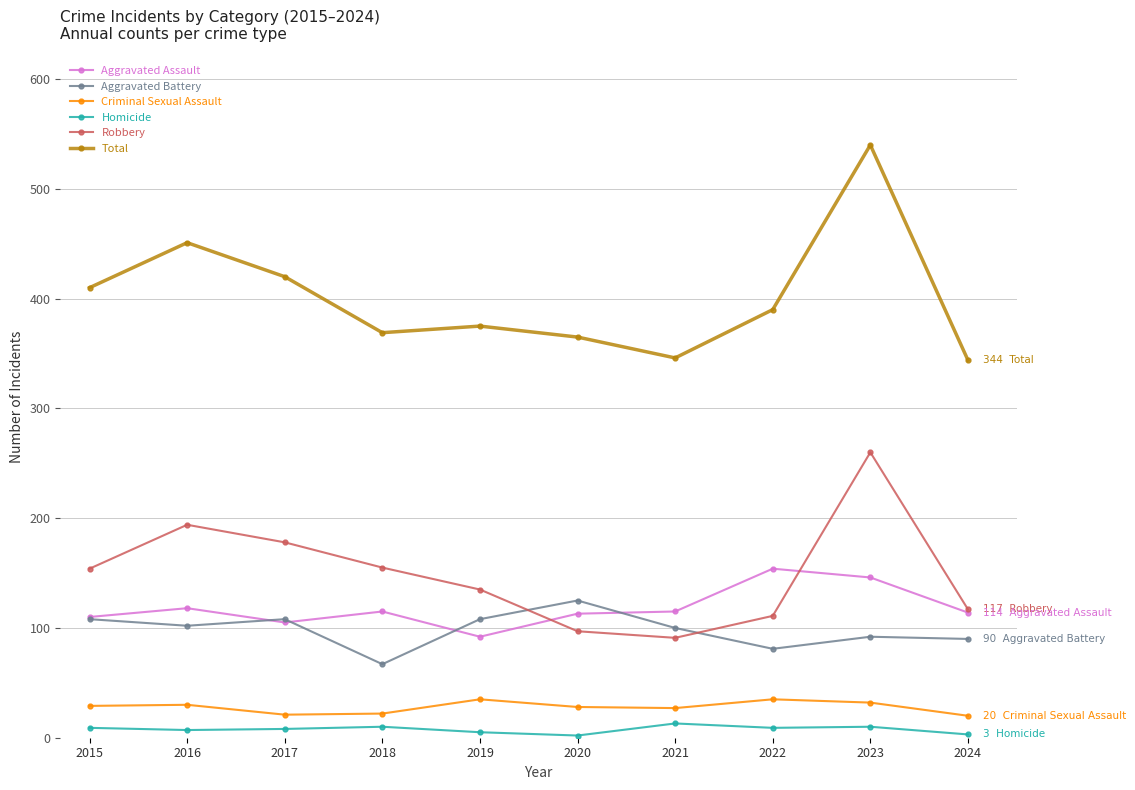

What is the average value of the Total series?

401